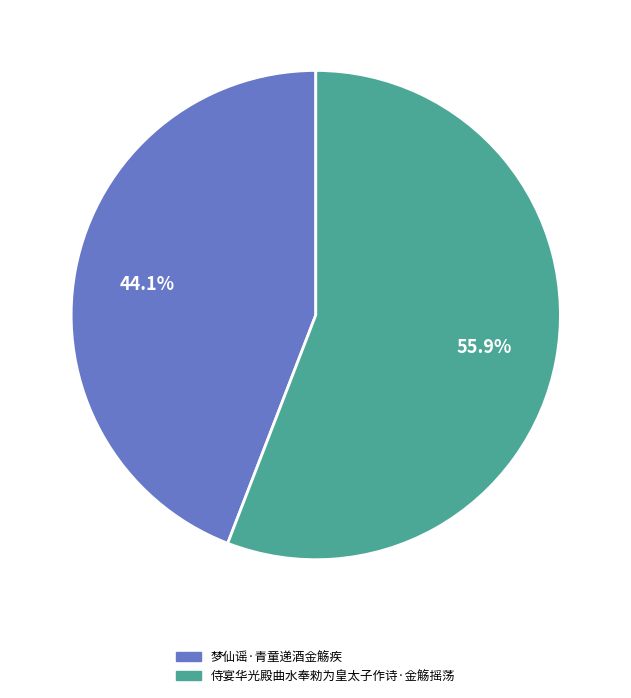

Which has a higher value, 侍宴华光殿曲水奉勑为皇太子作诗·金觞摇荡 or 梦仙谣·青童递酒金觞疾?

侍宴华光殿曲水奉勑为皇太子作诗·金觞摇荡